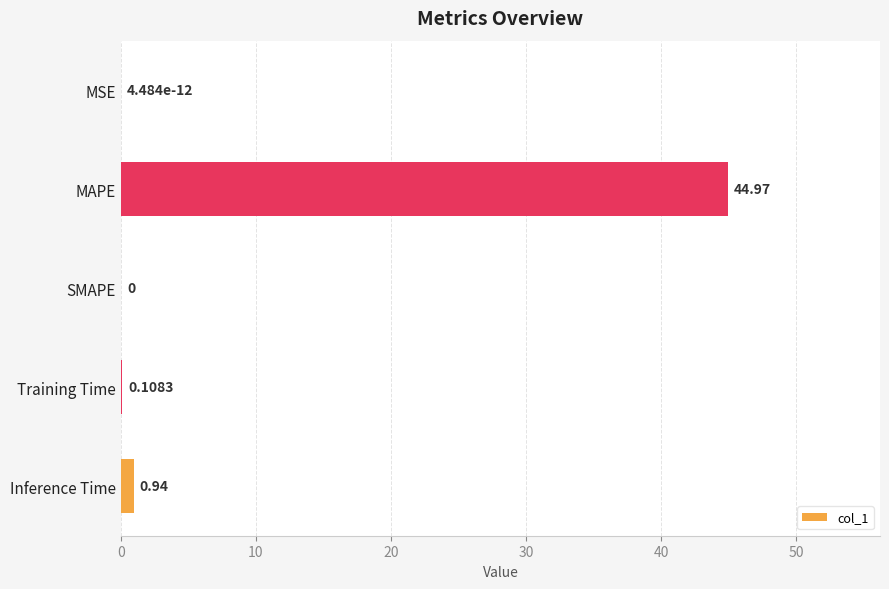

Which category has the highest value across all series?

MAPE